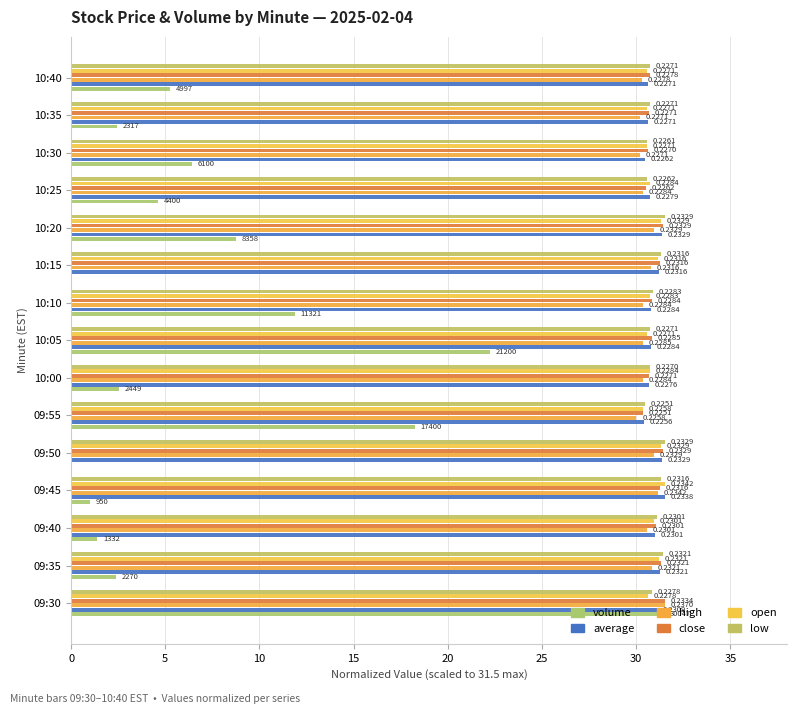

How many data points in volume are above 4?

8